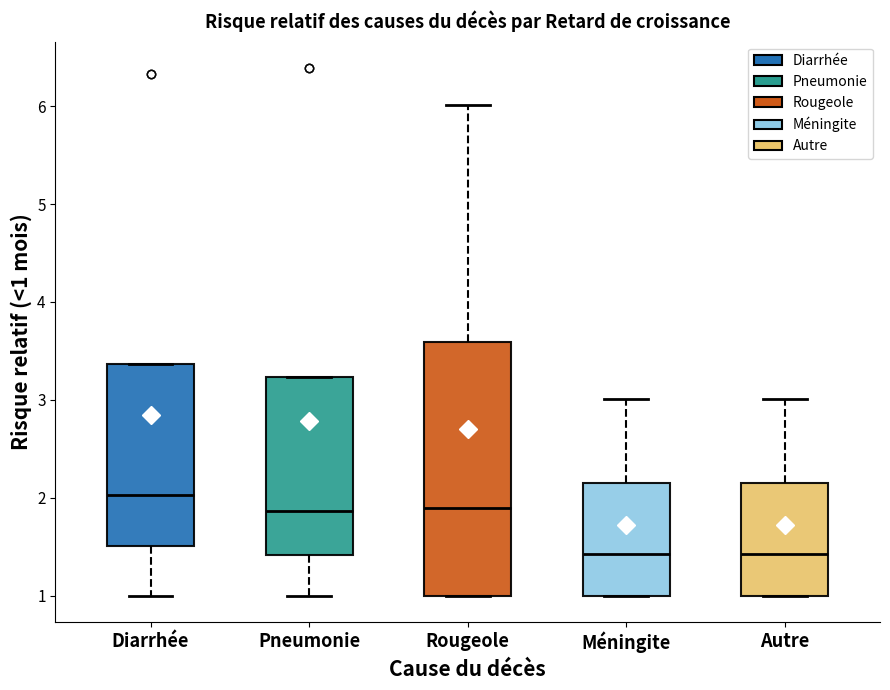

Where does the median line of the box for Méningite sit on the y-axis? The values are not printed on the chart, so give them approximately, as read against the axis.

1.4